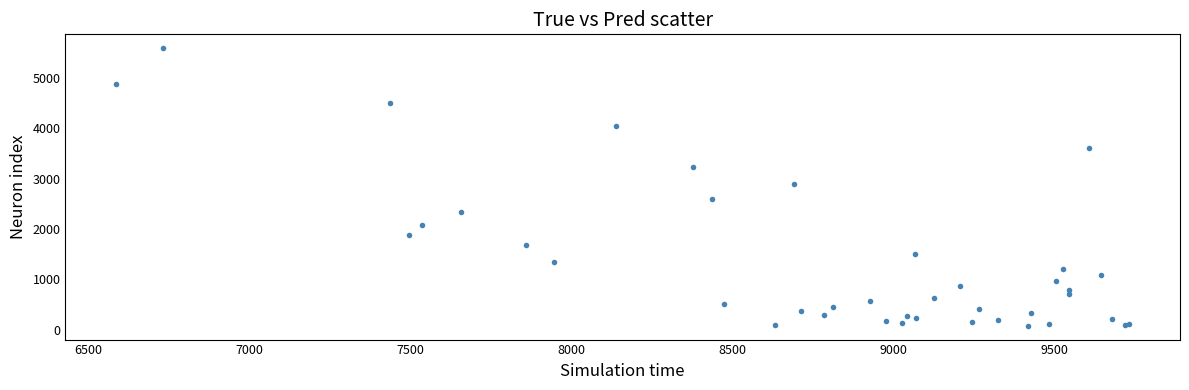

What Y value in the scatter plot is closest to 2833?

2899.1